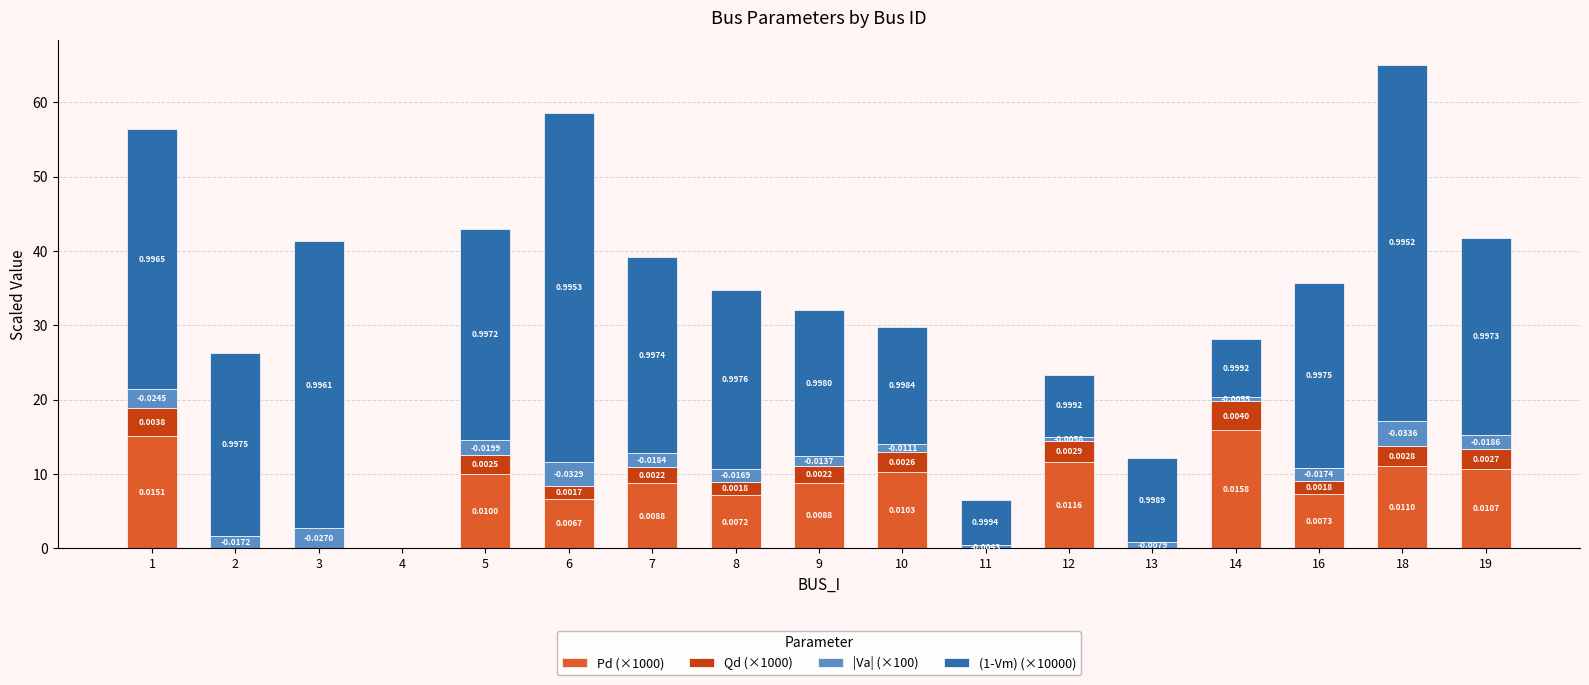

At which category is the sum across all series the highest?

18